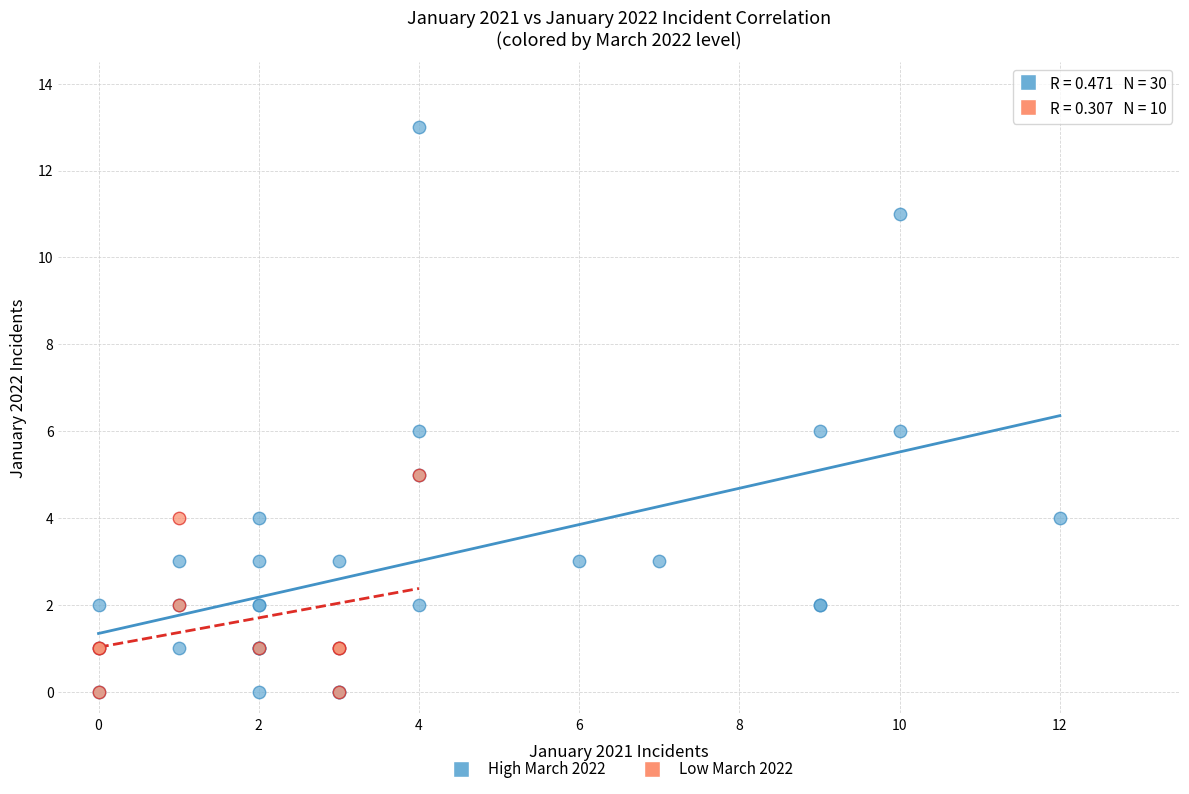

Which series reaches the maximum Y coordinate?

High March 2022